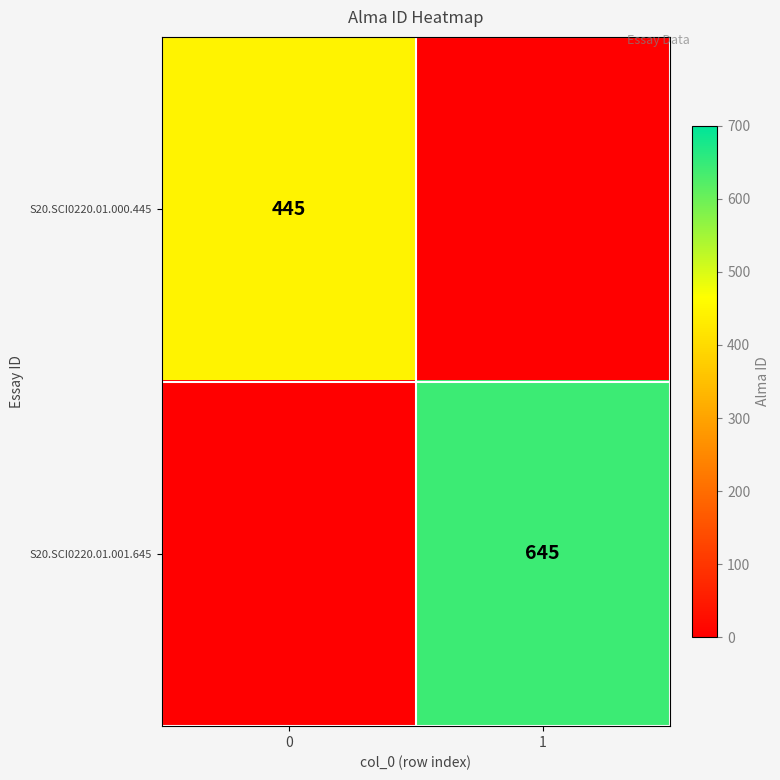

Count the number of categories in the chart.

2